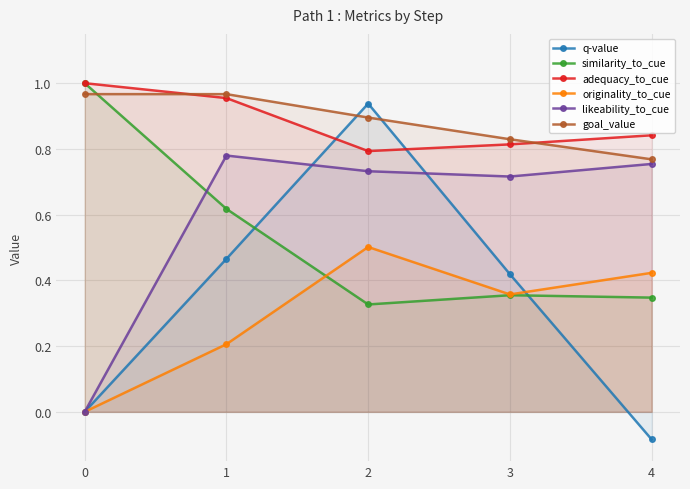

What is the difference between the originality_to_cue values at 4 and 1?

0.2